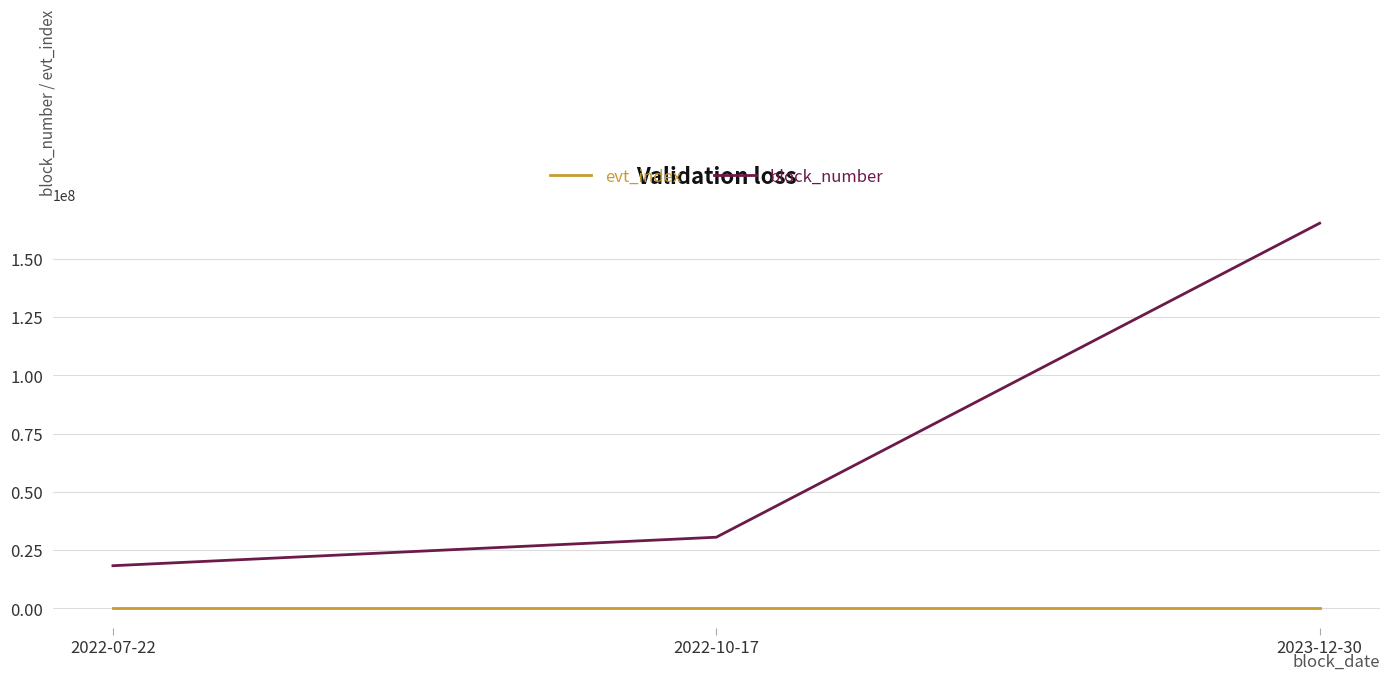

Which series has the largest total across all categories?

block_number